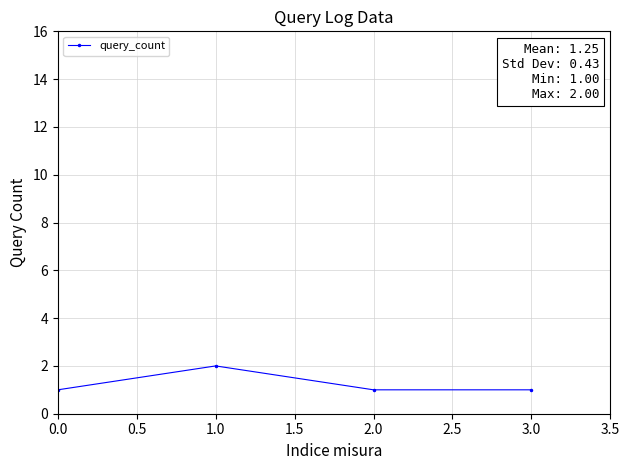

The chart shows a value of 0 at 0.0. True or false?

False